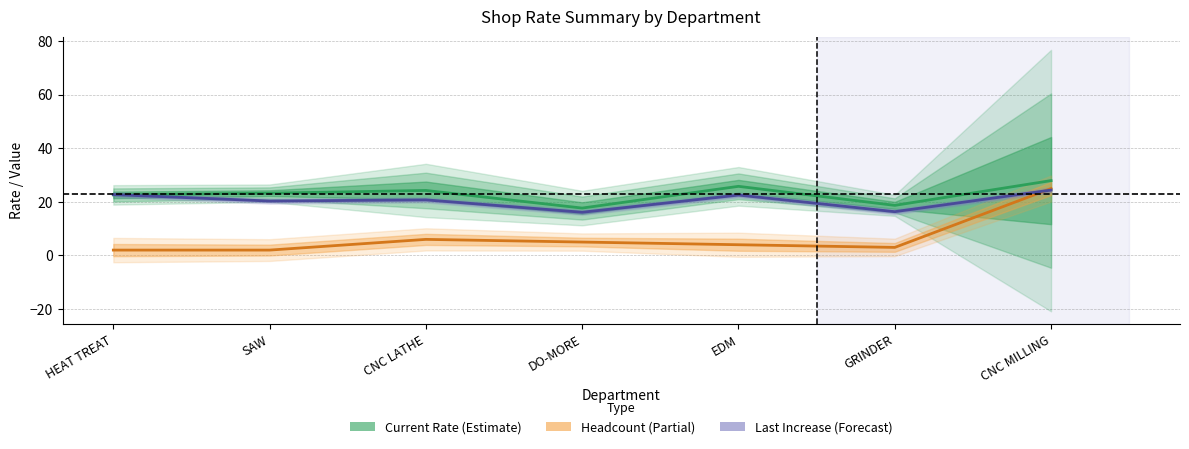

What is the highest value of the Current Rate series?

28.0